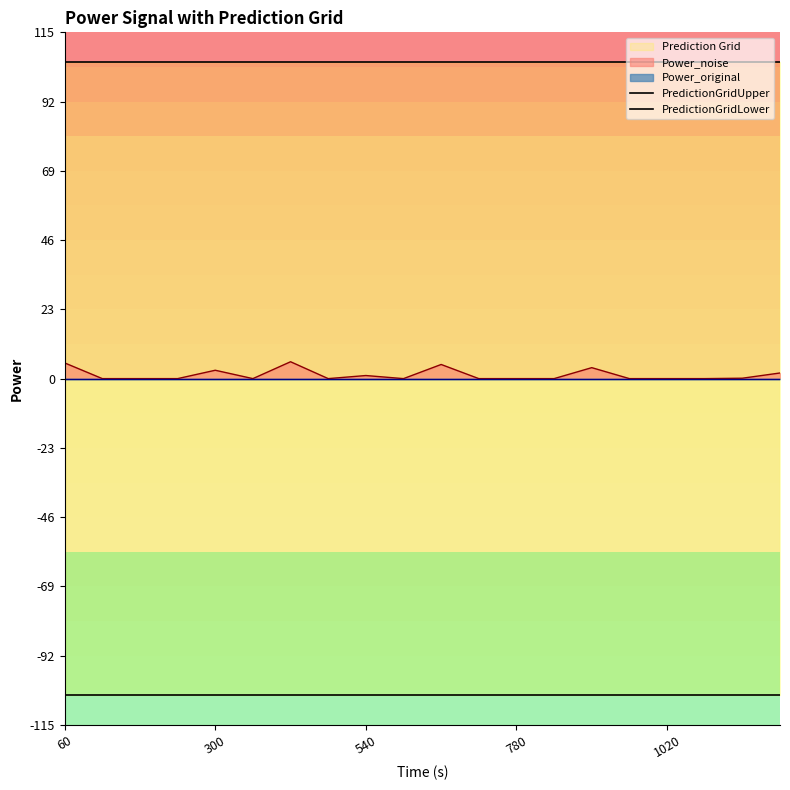

The value of PredictionGridLower at 540 is -105. True or false?

True